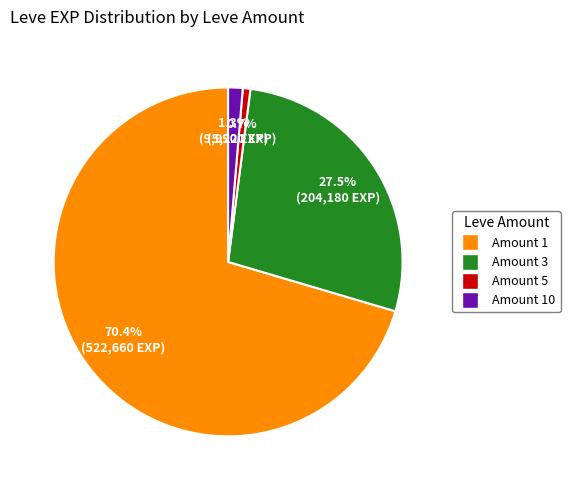

To the nearest percent, what is the difference between the largest and smallest slice percentages?

70%